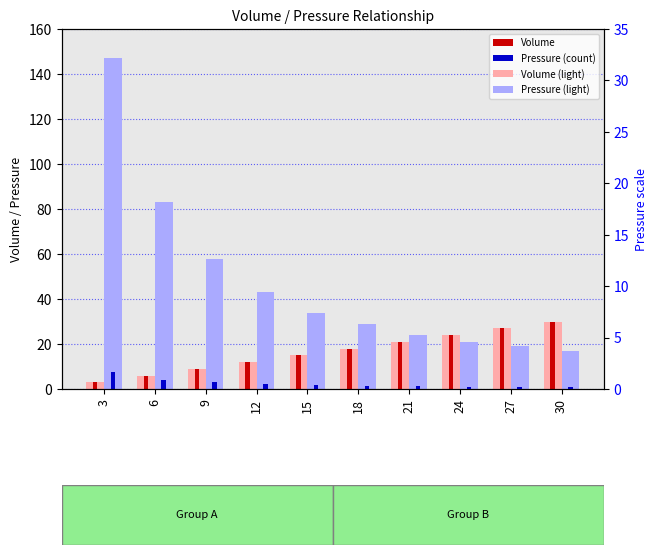

The value of Volume (light) at 15 is 15.0. True or false?

True